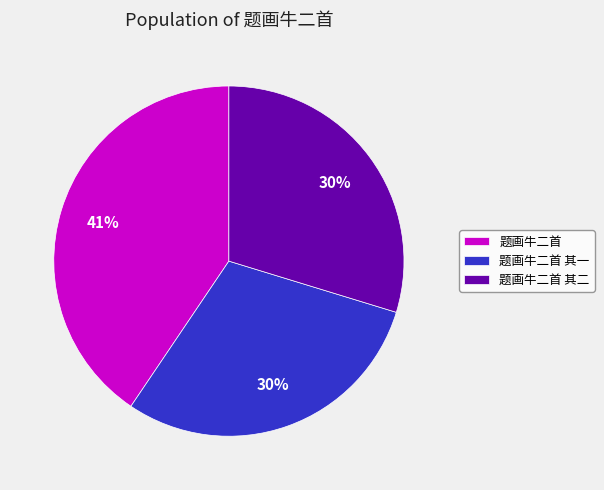

How many slices are in this pie chart?

3